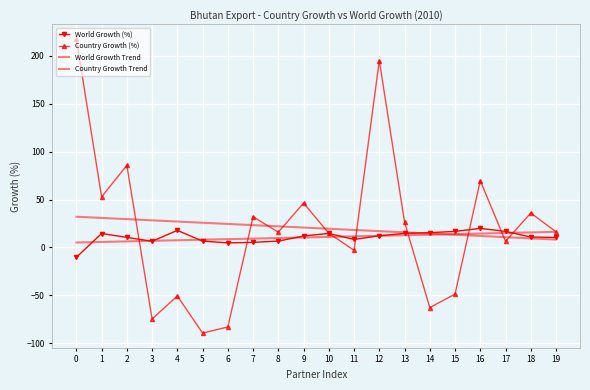

The value of Country Growth (%) at 1 is 36.8. True or false?

False